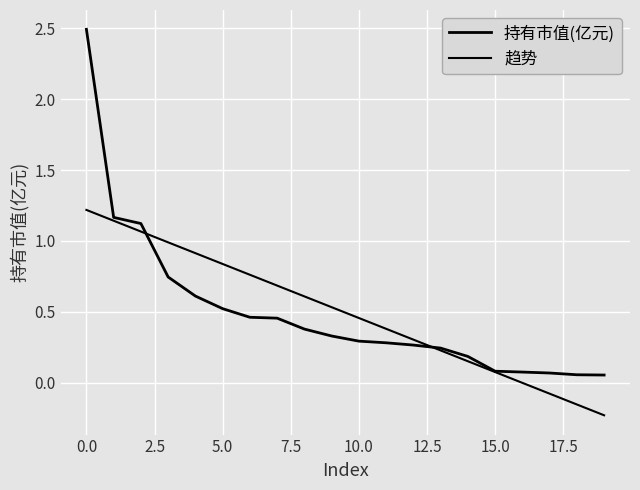

How many categories are shown in the chart?

20